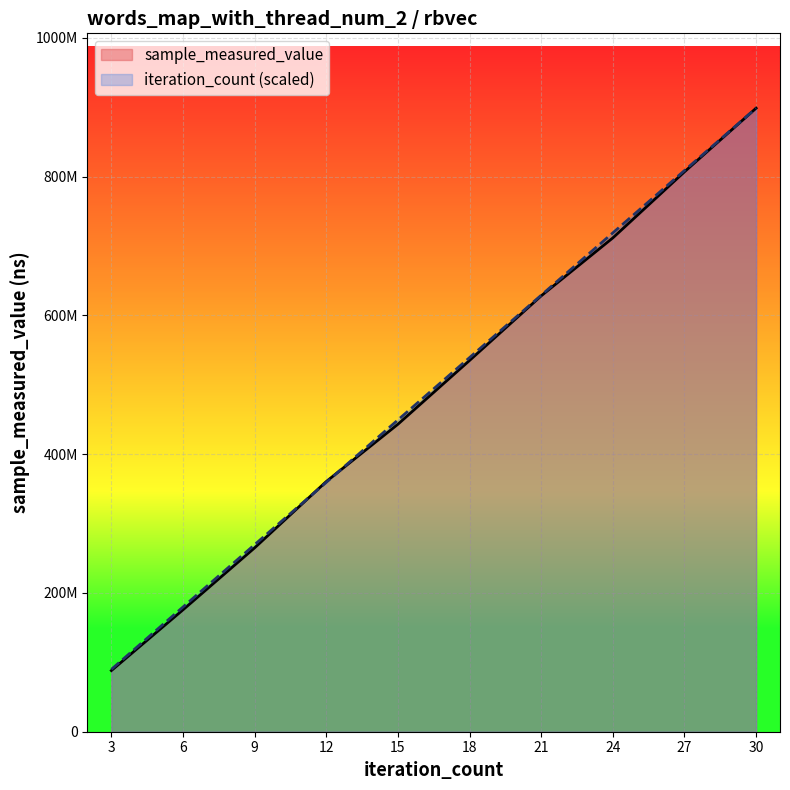

Is it true that iteration_count equals 718804776.8 at 24?

True